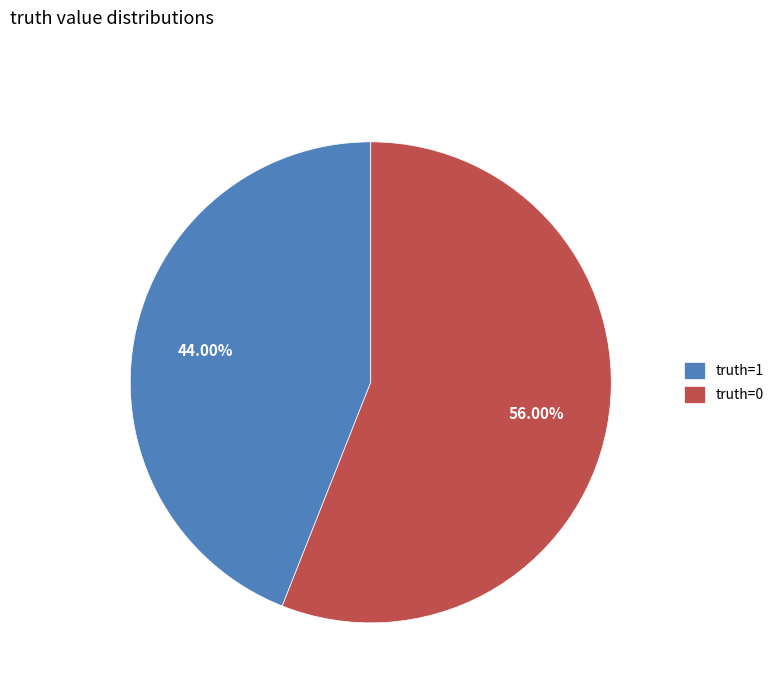

What is the smallest slice in the pie chart?

truth=1